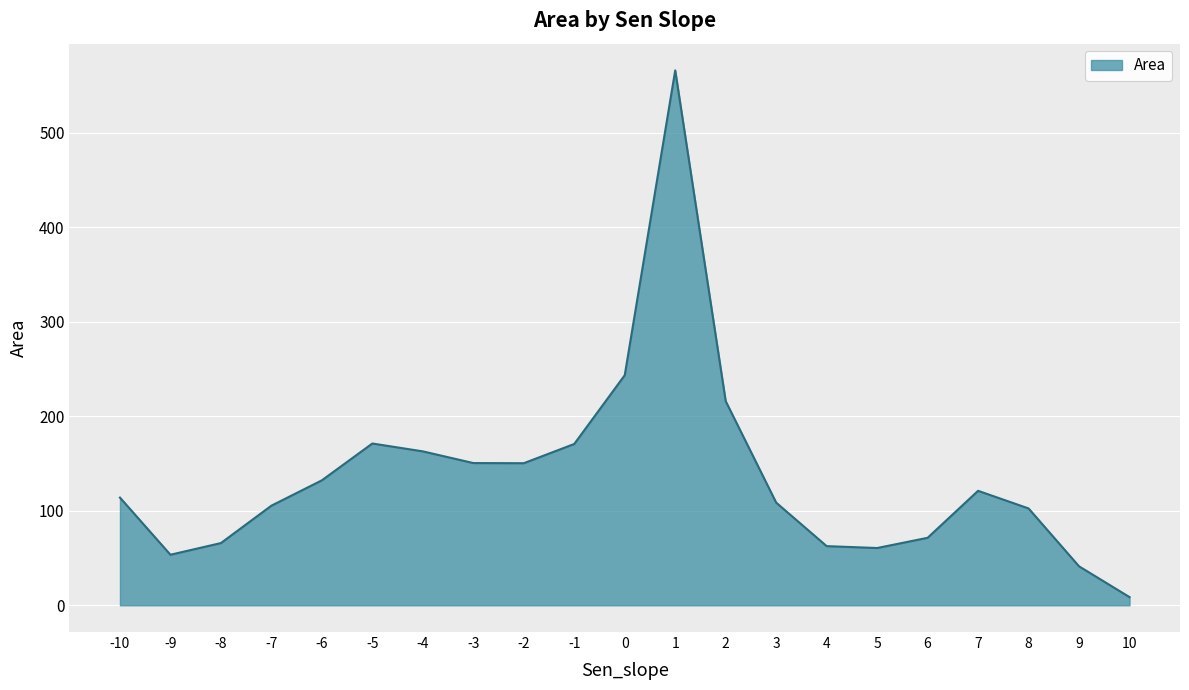

What is the change in value from -3 to 4?

-87.9